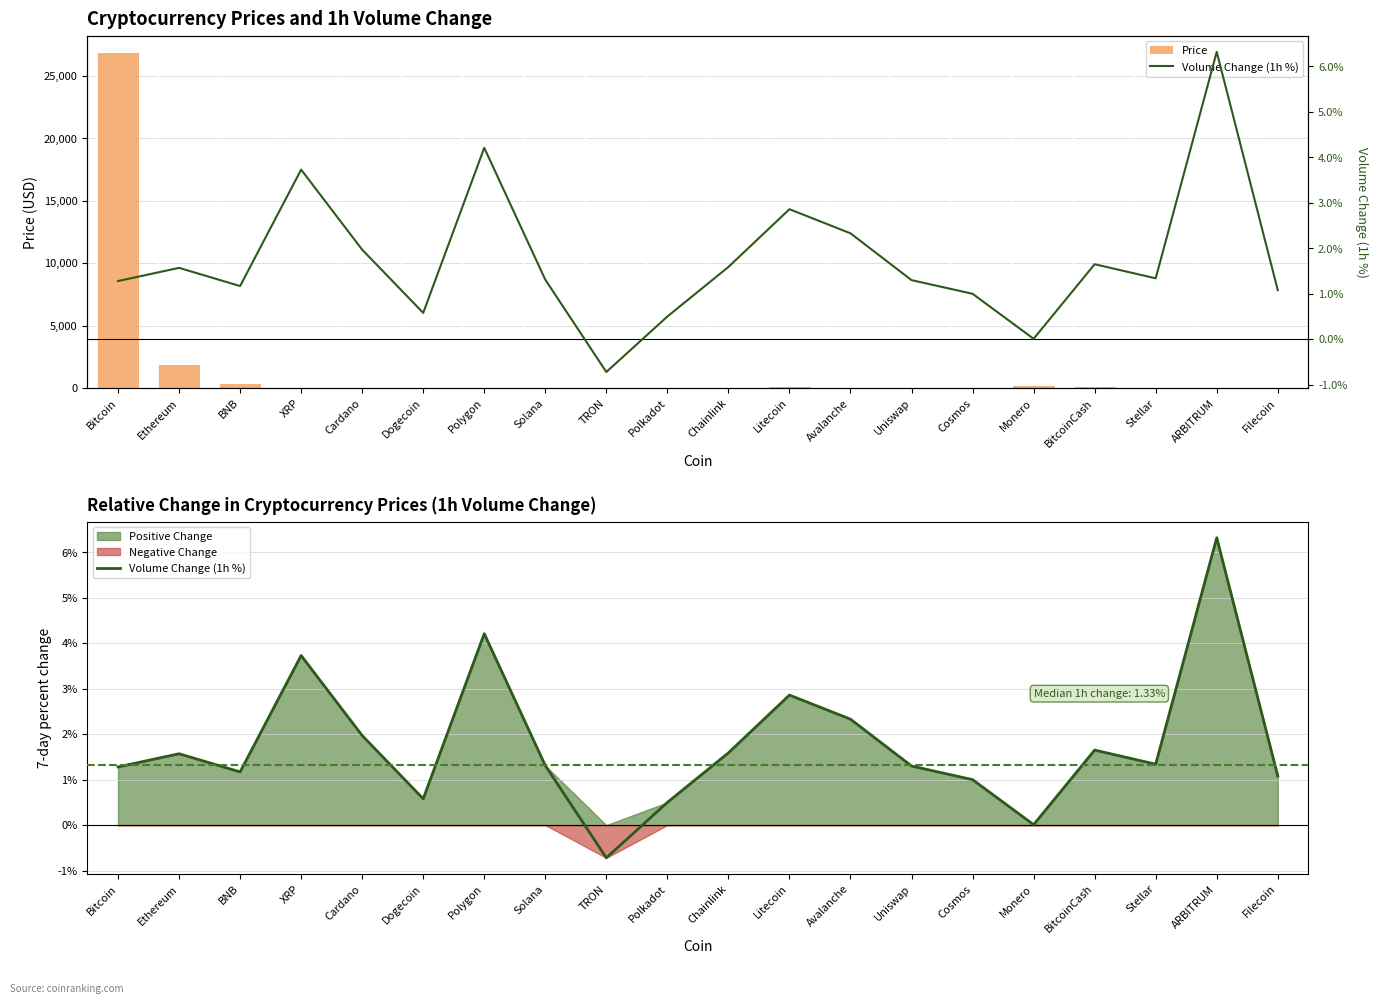

Does the chart contain any negative values?

Yes